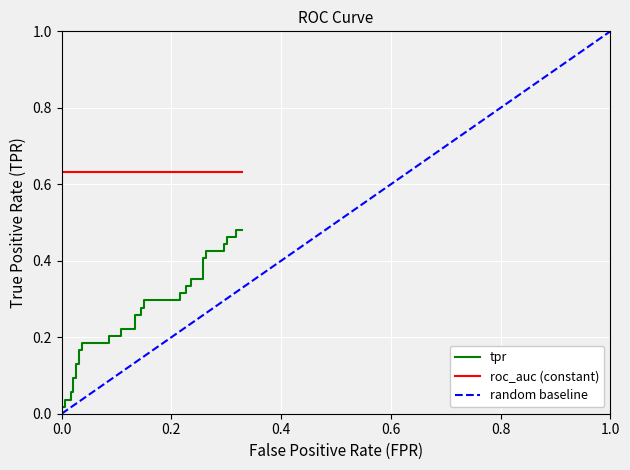

True or false: tpr and roc_auc intersect in this chart.

False